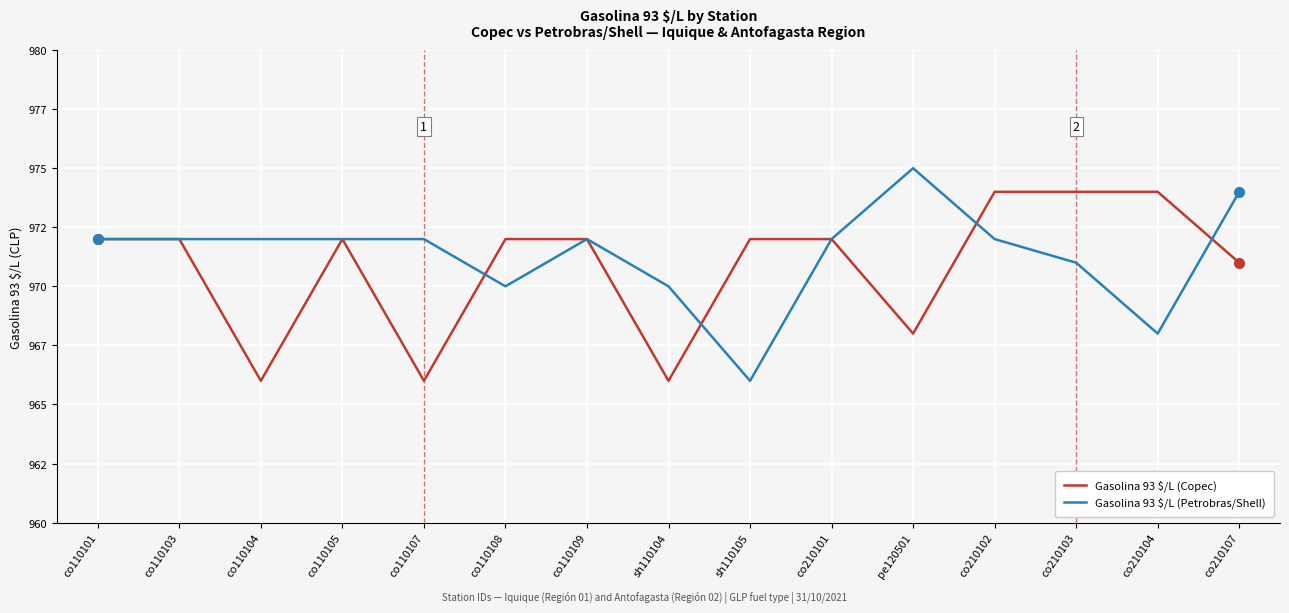

At which label does Gasolina 93 $/L (Copec) reach its peak?

co210102